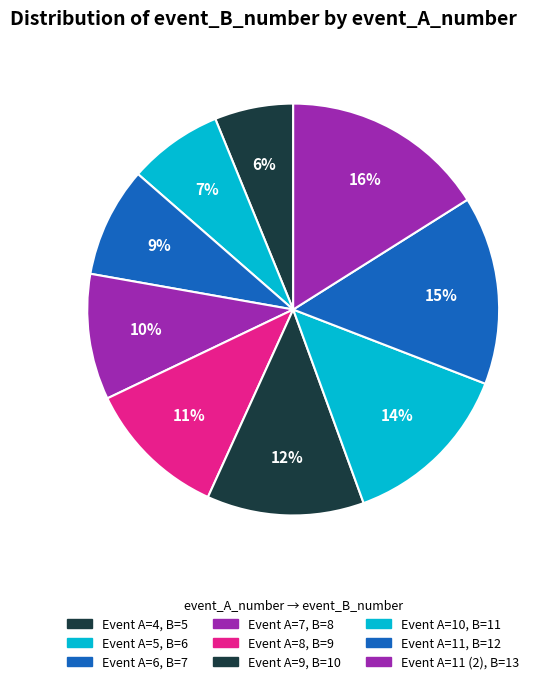

Count the number of slices in the pie.

9